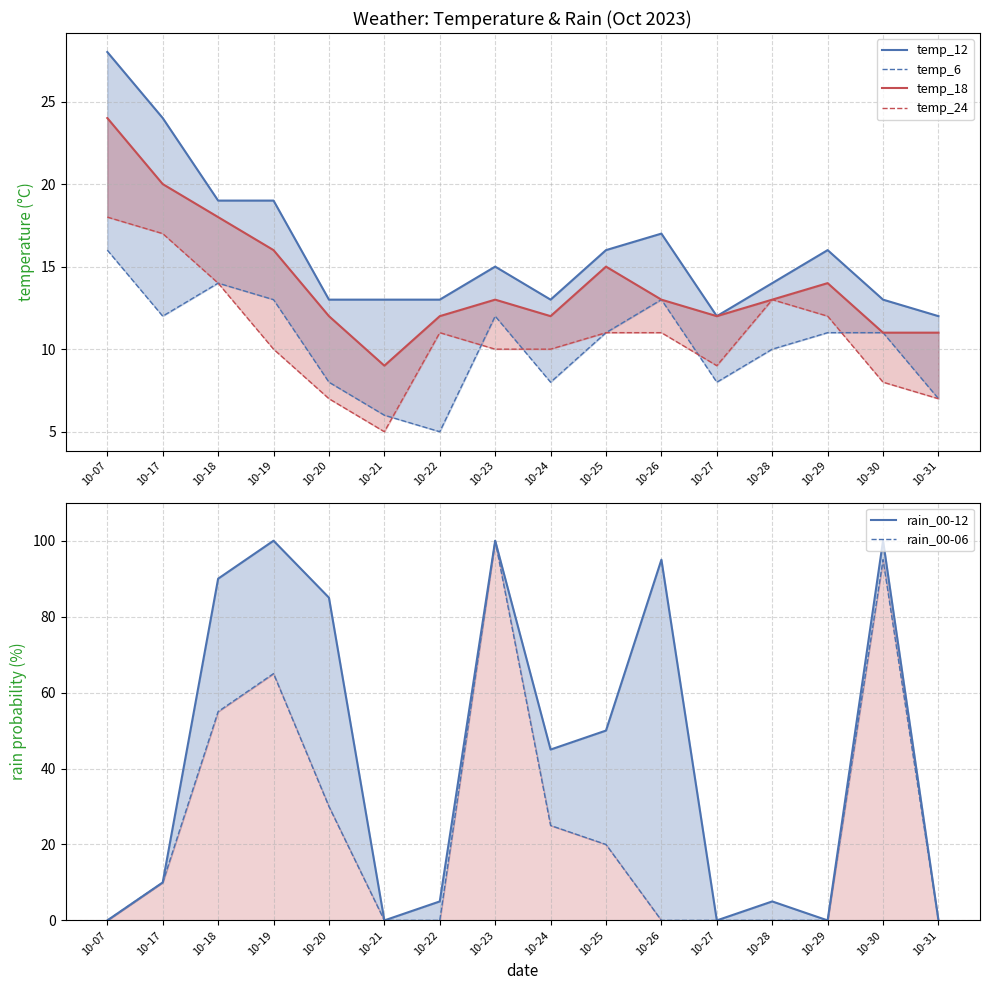

How many interior local peaks does the rain_00-06 series have?

3